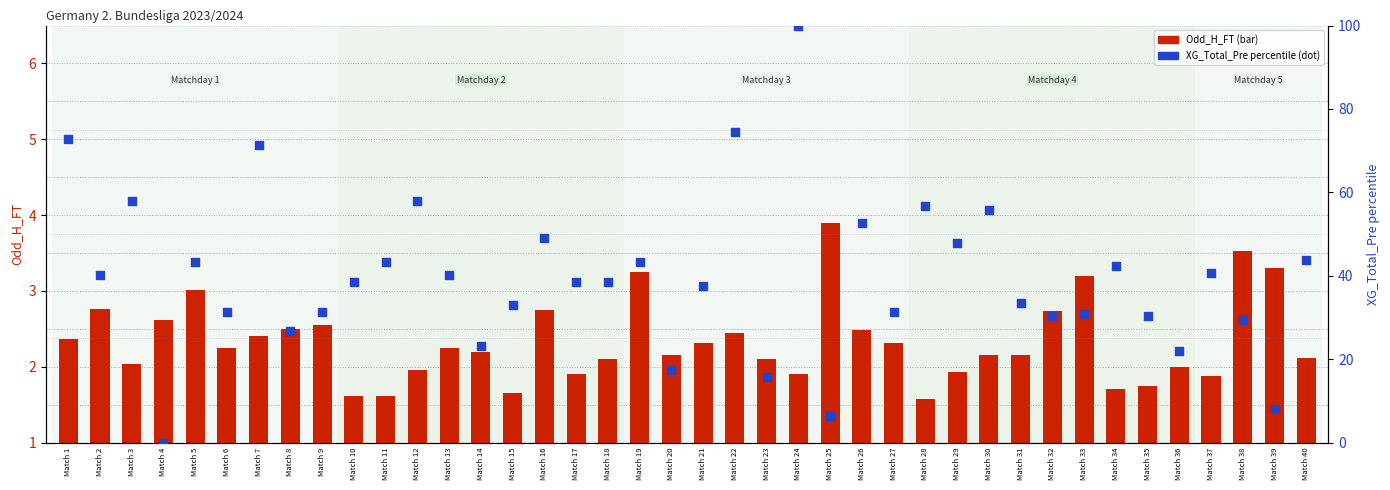

At how many categories does at least one series exceed 24?

33